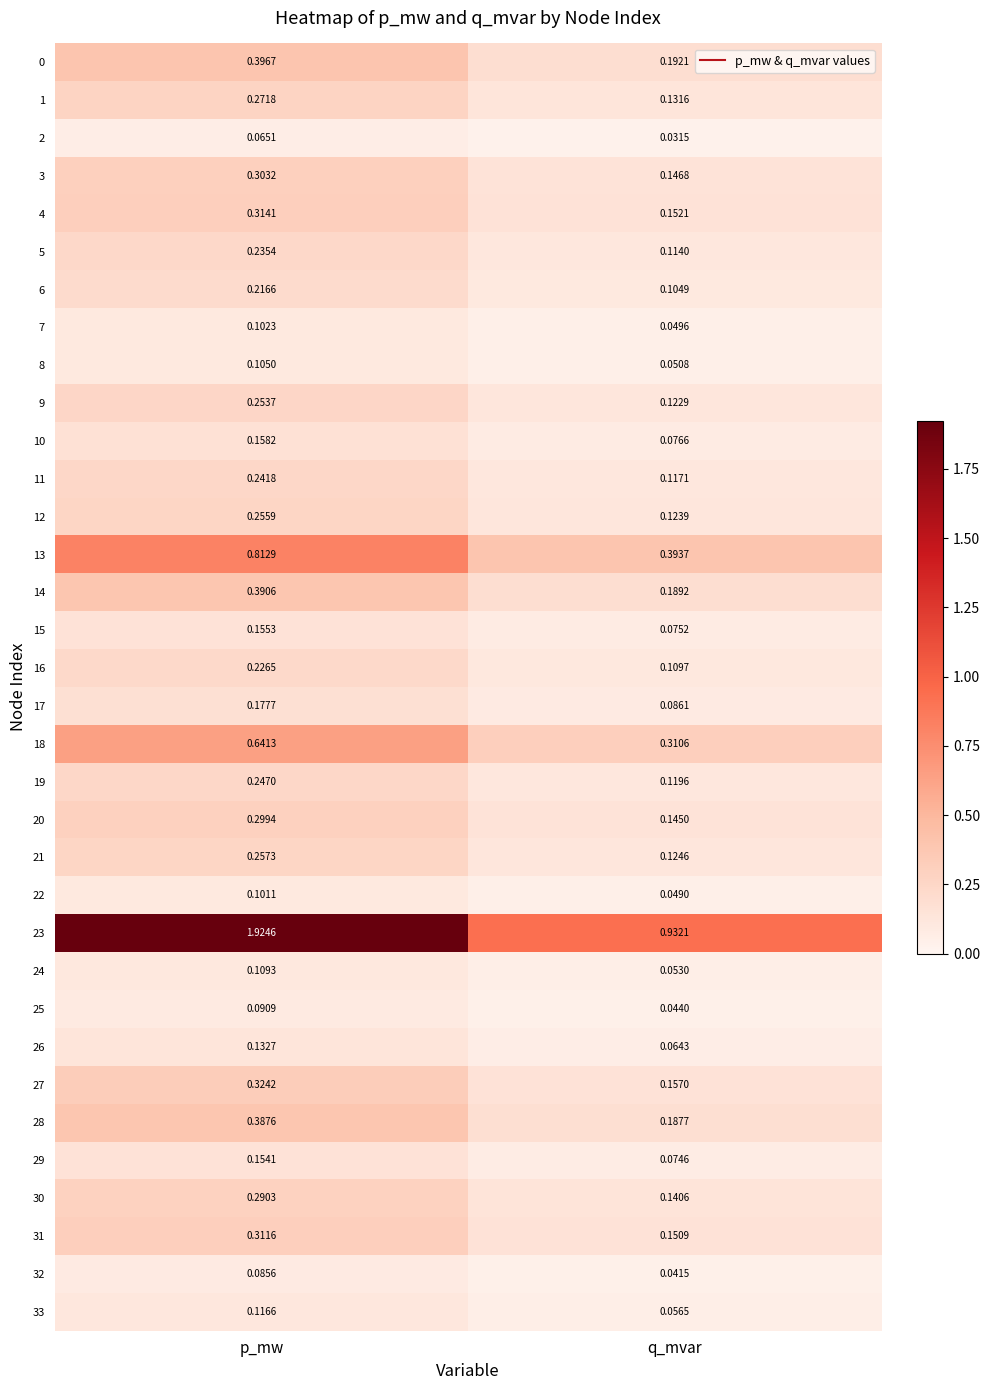

Is the value of 8 at p_mw greater than the value of 2 at p_mw?

Yes